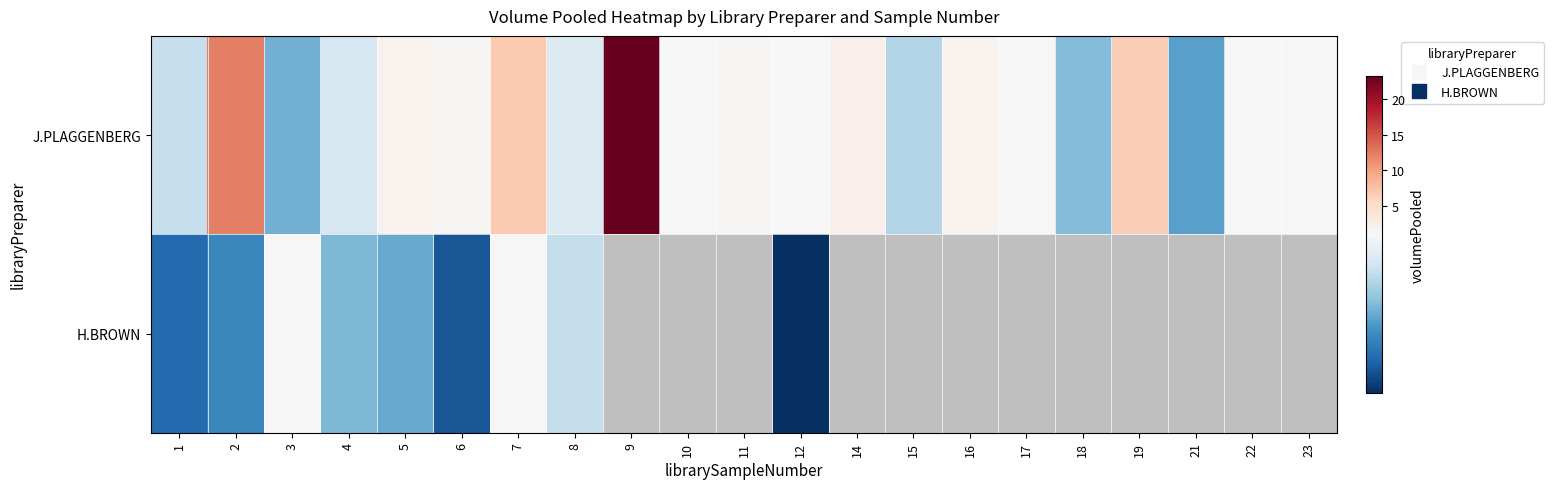

Count the number of data series in this chart.

2